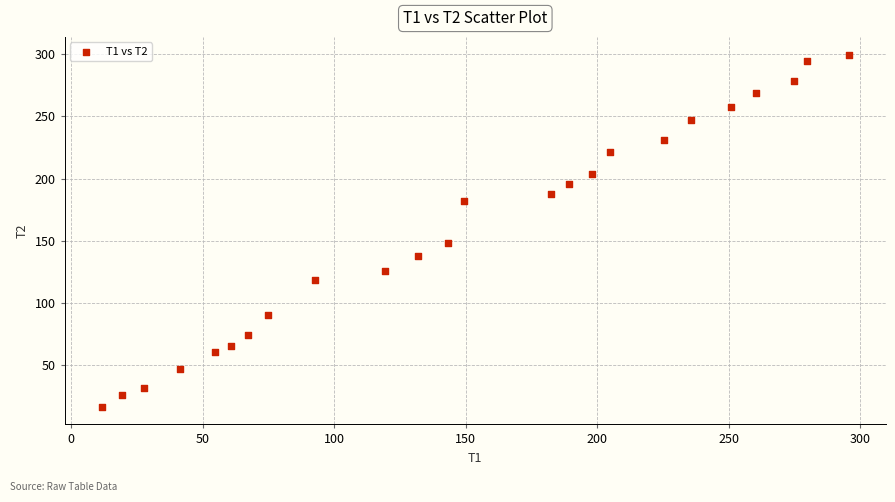

What Y value in the scatter plot is closest to 158?

148.7